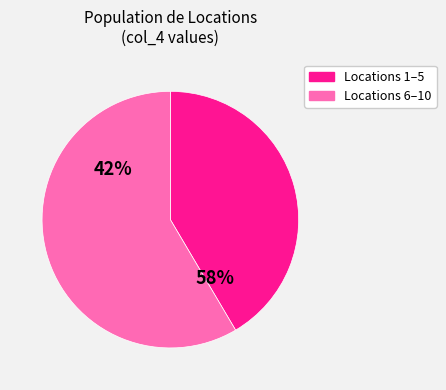

Do 6 and 3 together represent more than half of the pie?

No